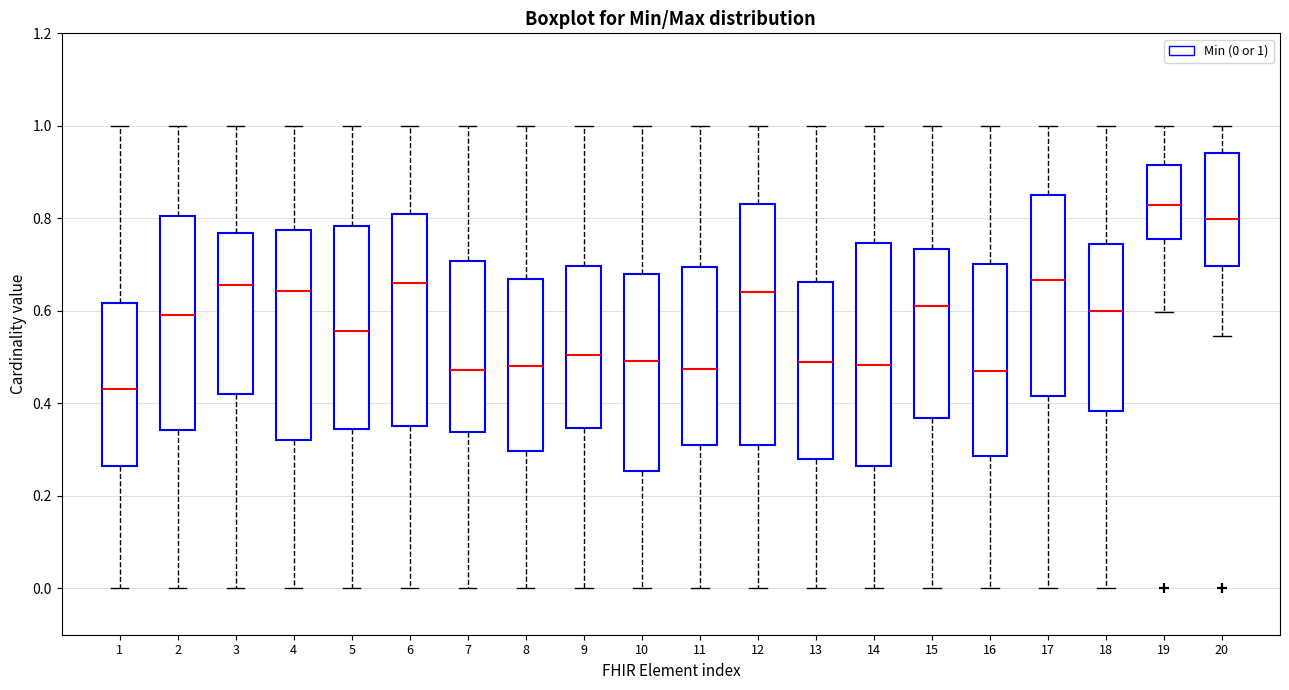

Reading left to right, transcribe this box plot: for each box, give where its median line is, the range the box spans, and where its two whiskers end, as read against the y-axis. The values are not printed on the chart, so give them approximately, as read against the axis.

1: median 0.44, box 0.26 to 0.62, whiskers 0.00 to 1.00
2: median 0.60, box 0.34 to 0.80, whiskers 0.00 to 1.00
3: median 0.66, box 0.42 to 0.76, whiskers 0.00 to 1.00
4: median 0.64, box 0.32 to 0.78, whiskers 0.00 to 1.00
5: median 0.56, box 0.34 to 0.78, whiskers 0.00 to 1.00
6: median 0.66, box 0.36 to 0.82, whiskers 0.00 to 1.00
7: median 0.48, box 0.34 to 0.70, whiskers 0.00 to 1.00
8: median 0.48, box 0.30 to 0.66, whiskers 0.00 to 1.00
9: median 0.50, box 0.34 to 0.70, whiskers 0.00 to 1.00
10: median 0.50, box 0.26 to 0.68, whiskers 0.00 to 1.00
11: median 0.48, box 0.30 to 0.70, whiskers 0.00 to 1.00
12: median 0.64, box 0.32 to 0.84, whiskers 0.00 to 1.00
13: median 0.48, box 0.28 to 0.66, whiskers 0.00 to 1.00
14: median 0.48, box 0.26 to 0.74, whiskers 0.00 to 1.00
15: median 0.62, box 0.36 to 0.74, whiskers 0.00 to 1.00
16: median 0.48, box 0.28 to 0.70, whiskers 0.00 to 1.00
17: median 0.66, box 0.42 to 0.86, whiskers 0.00 to 1.00
18: median 0.60, box 0.38 to 0.74, whiskers 0.00 to 1.00
19: median 0.82, box 0.76 to 0.92, whiskers 0.60 to 1.00
20: median 0.80, box 0.70 to 0.94, whiskers 0.54 to 1.00